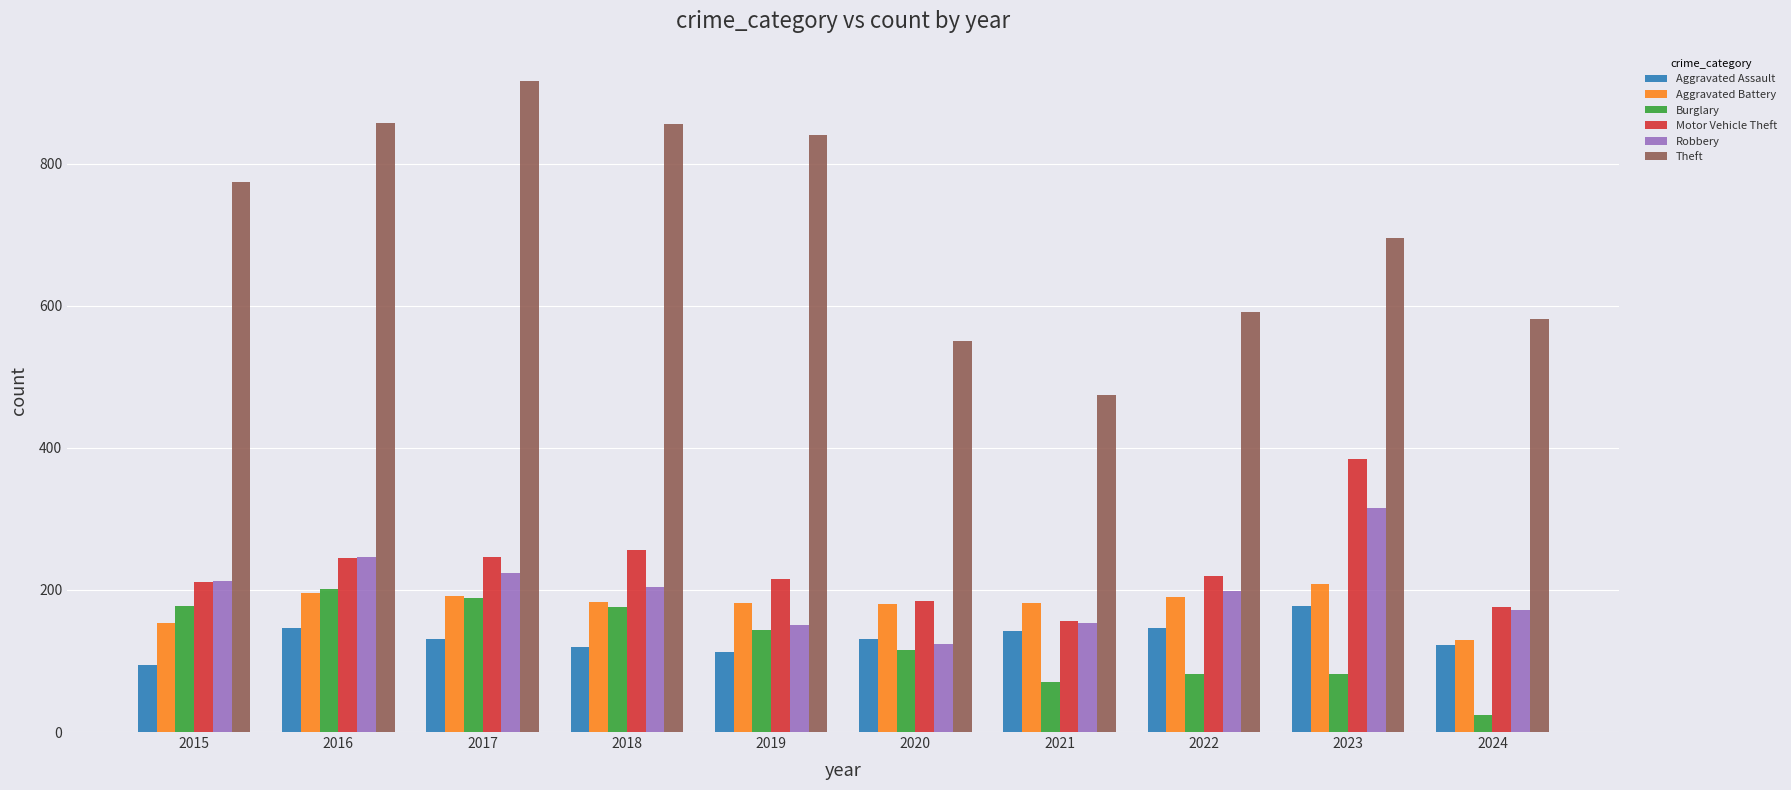

What is the value of the Robbery bar at the 5th from the left?

150